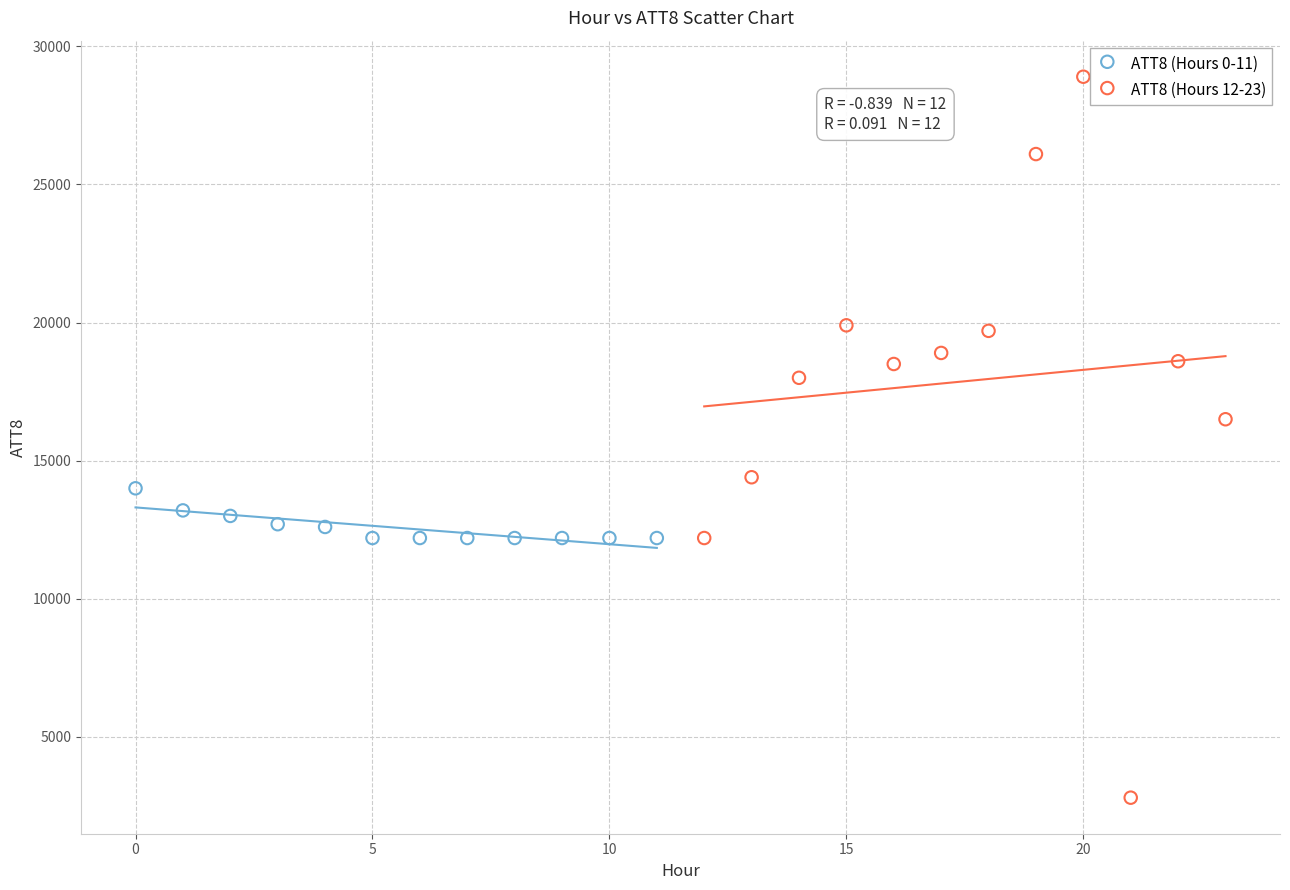

Which series contains the lowest Y value?

ATT8 (Hours 12-23)